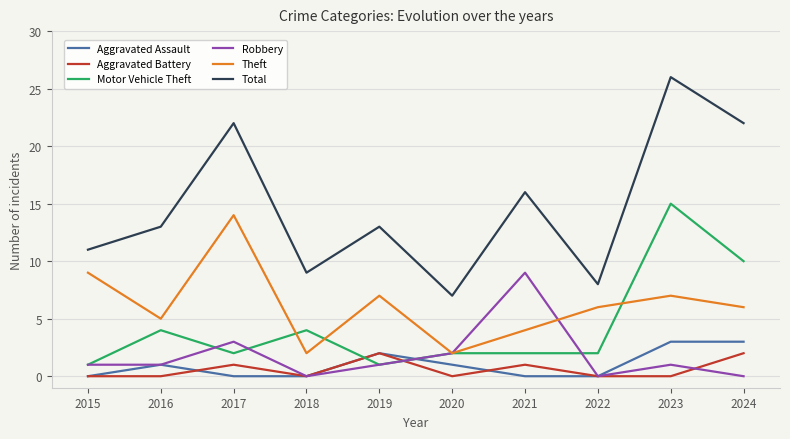

Which category has the highest value in the Robbery series?

2021